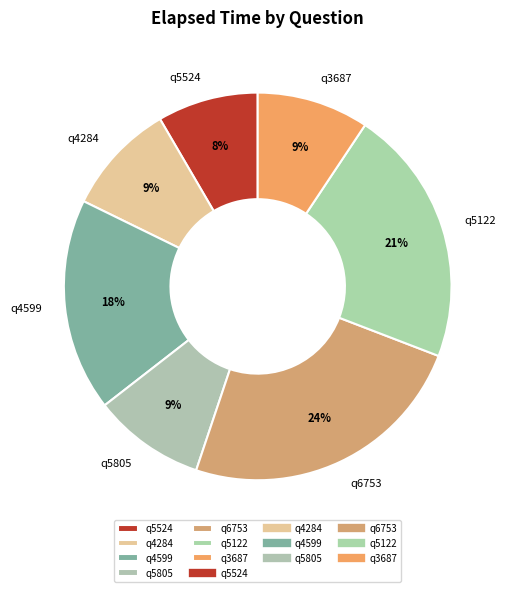

To the nearest percent, what is the difference between the largest and smallest slice percentages?

16%